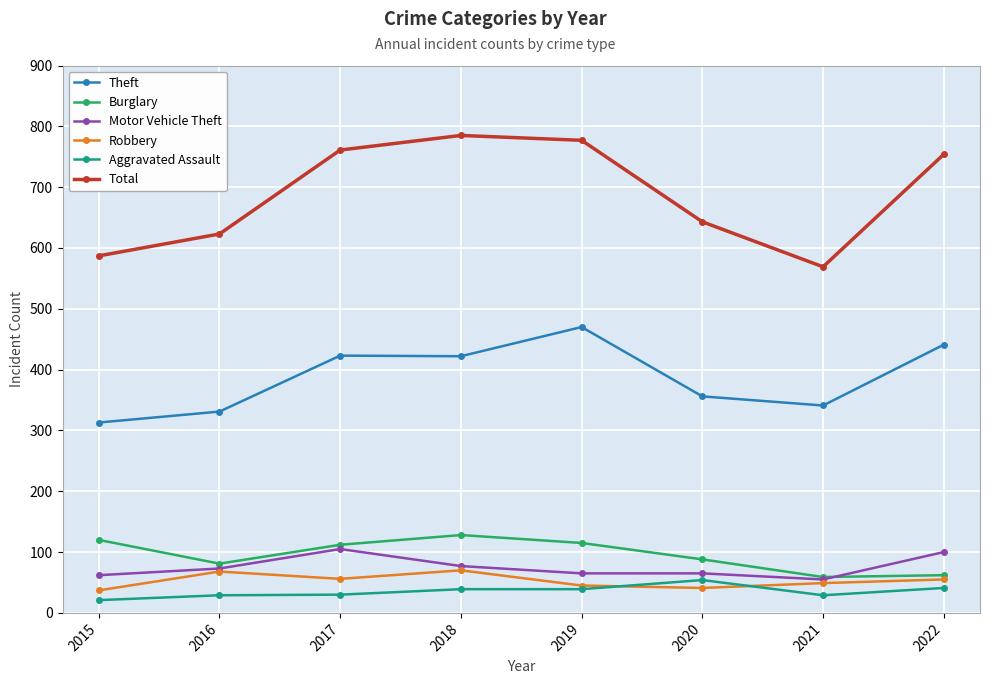

Does the chart have visible grid lines?

Yes